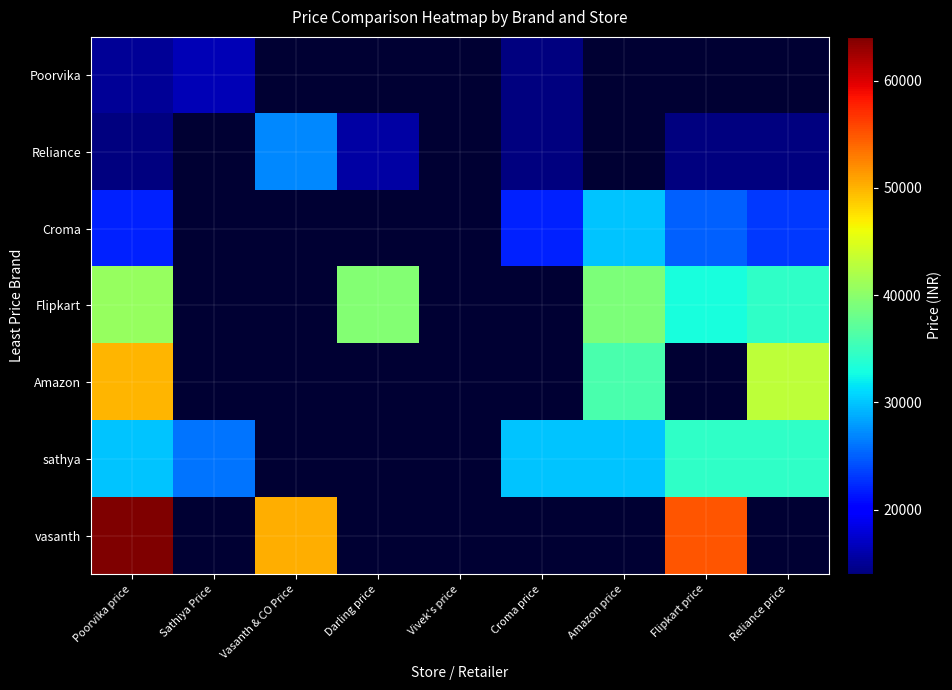

Is it true that Croma equals 22999.0 at Reliance price?

True